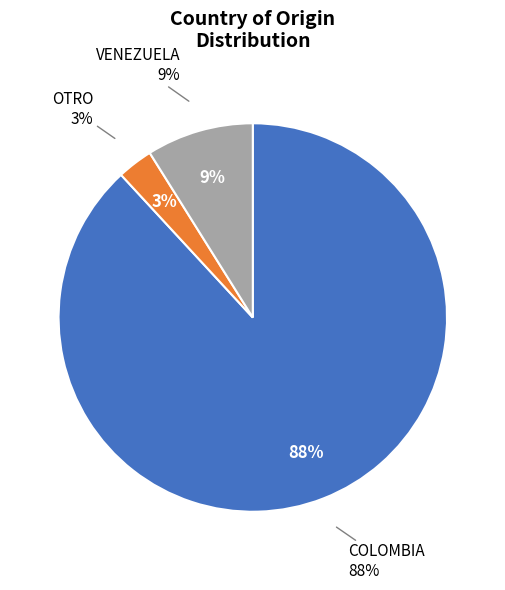

What is the total percentage of VENEZUELA and OTRO?

11.9%